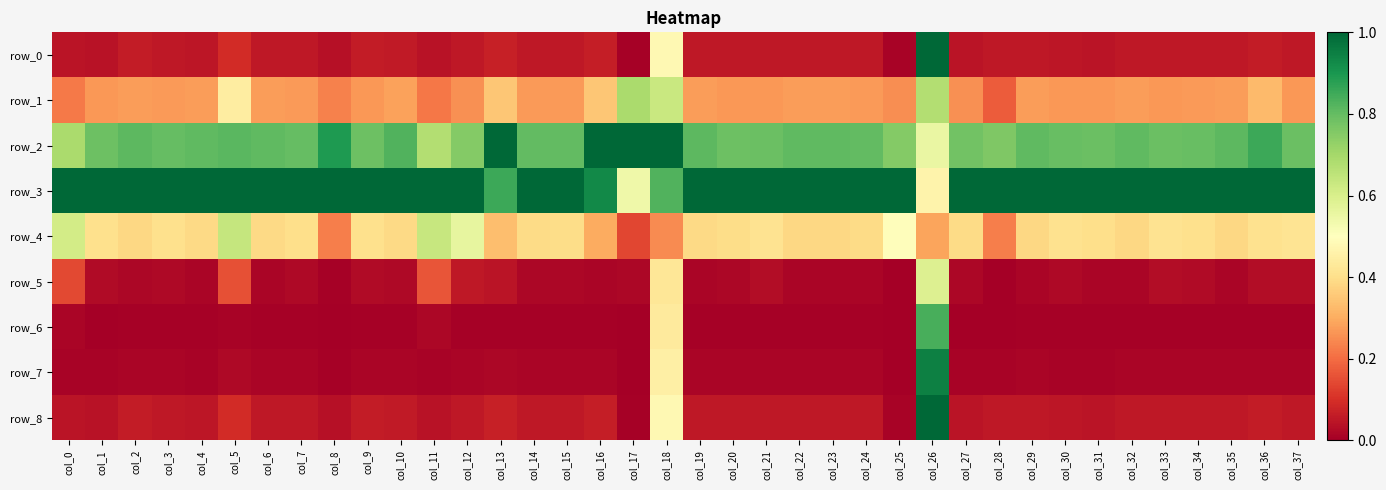

Where is row_3 nearest to the value 0?

col_26